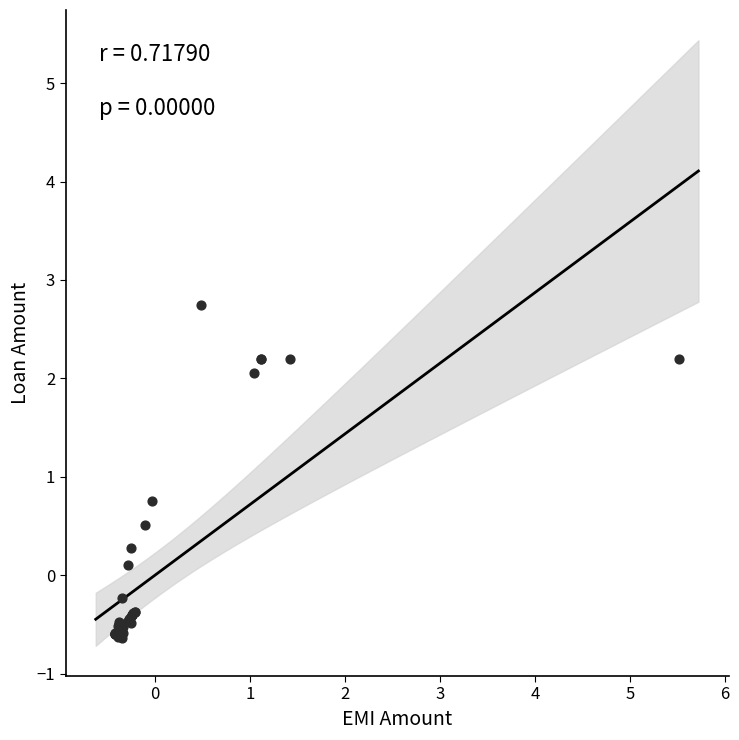

What Y value in the scatter plot is closest to 1?

0.8